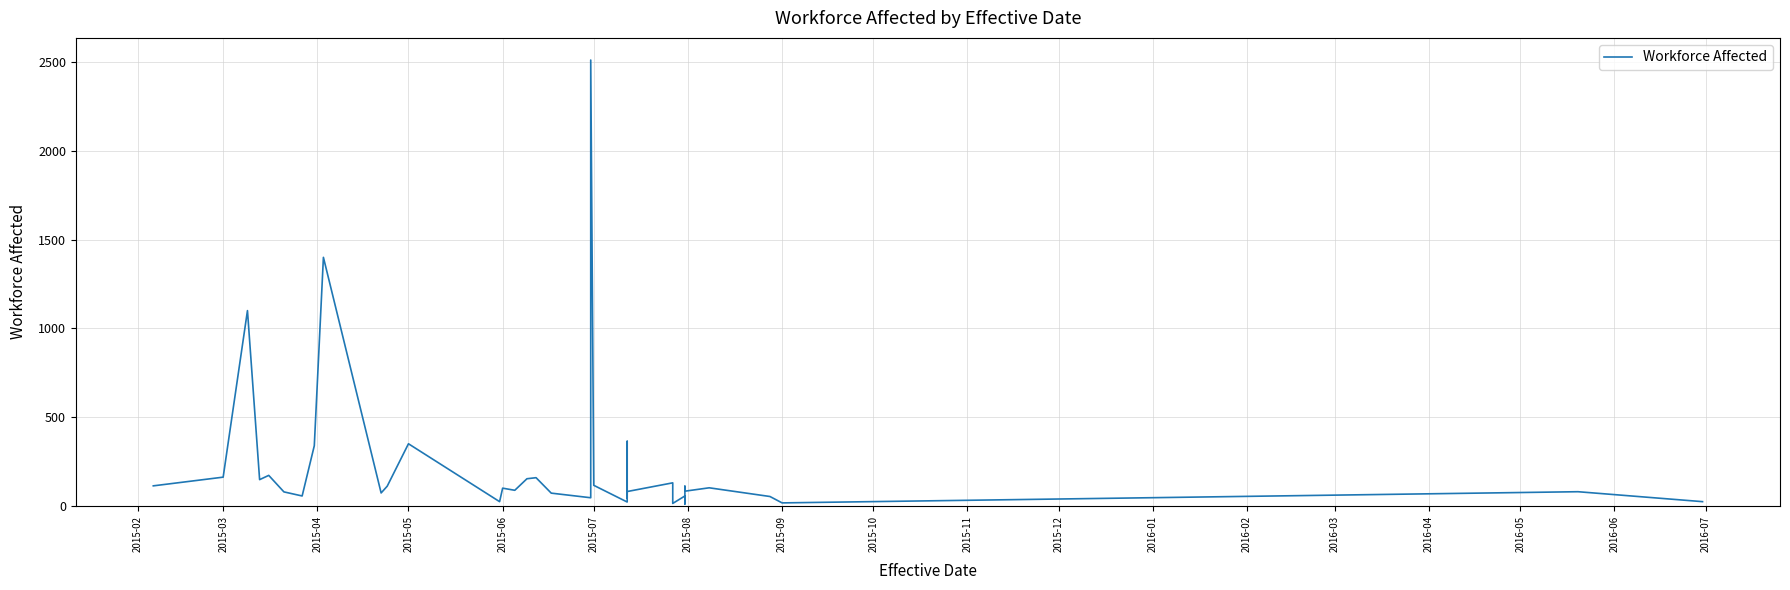

Count the number of categories in the chart.

40